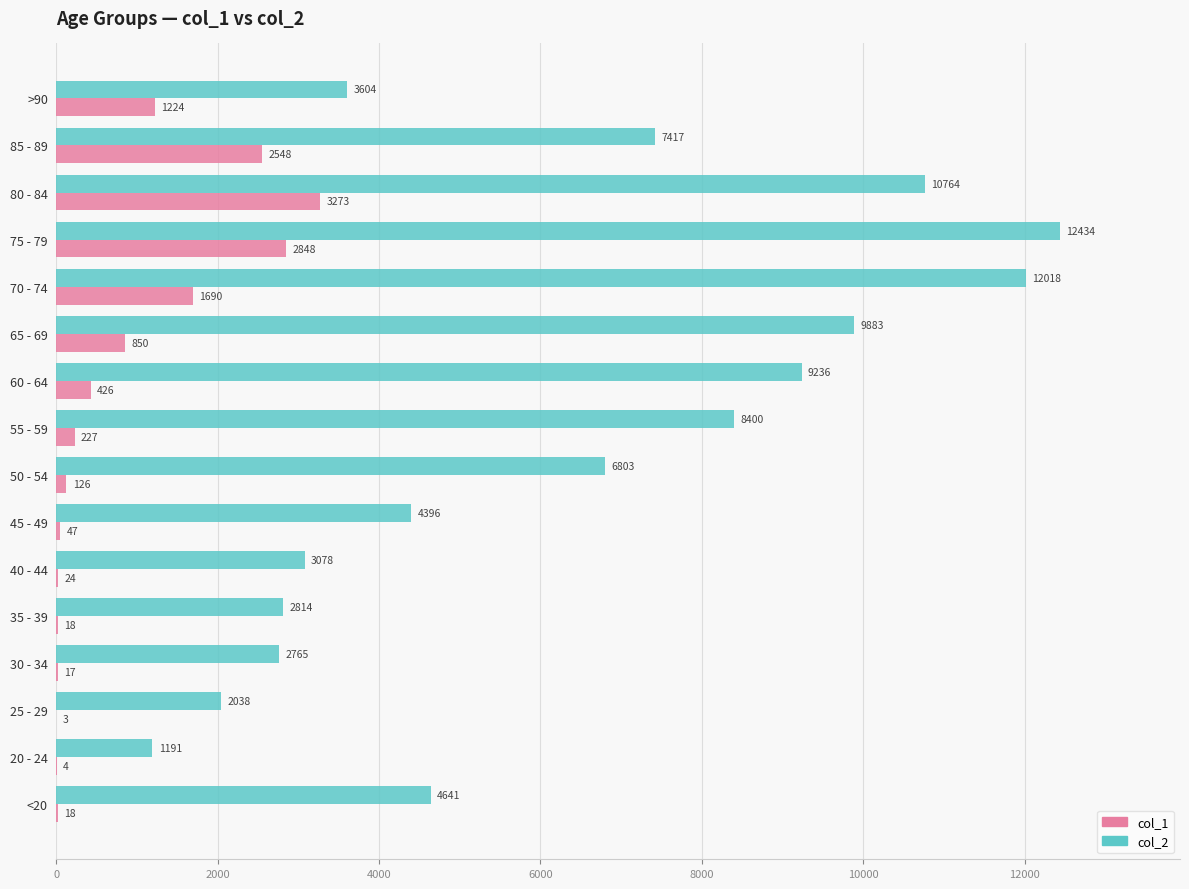

What is the sum of the col_1 values at <20 and 55 - 59?

245